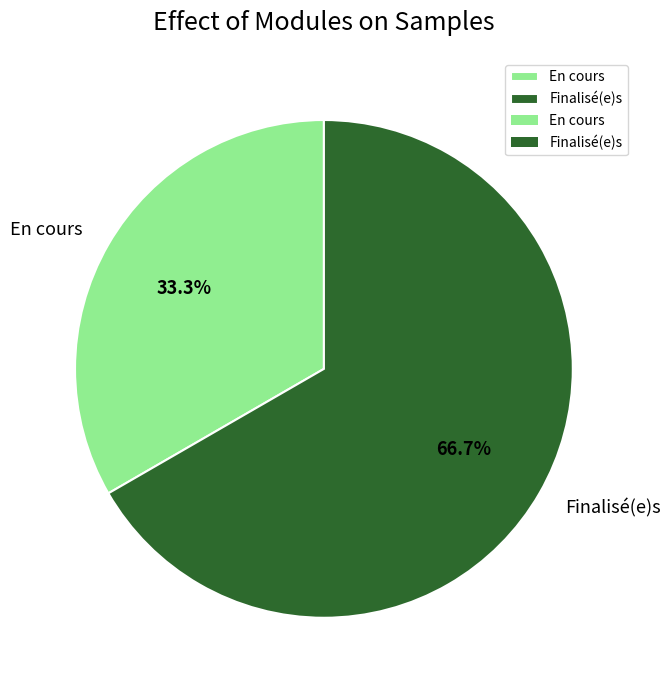

How many segments does this pie chart have?

2